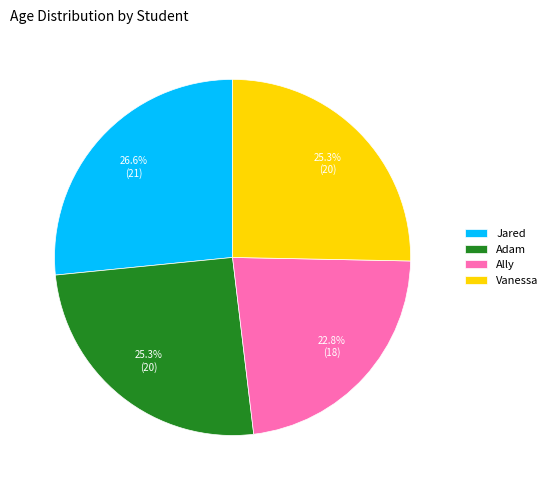

Approximately how many times larger is the value at Adam compared to Jared?

1.0